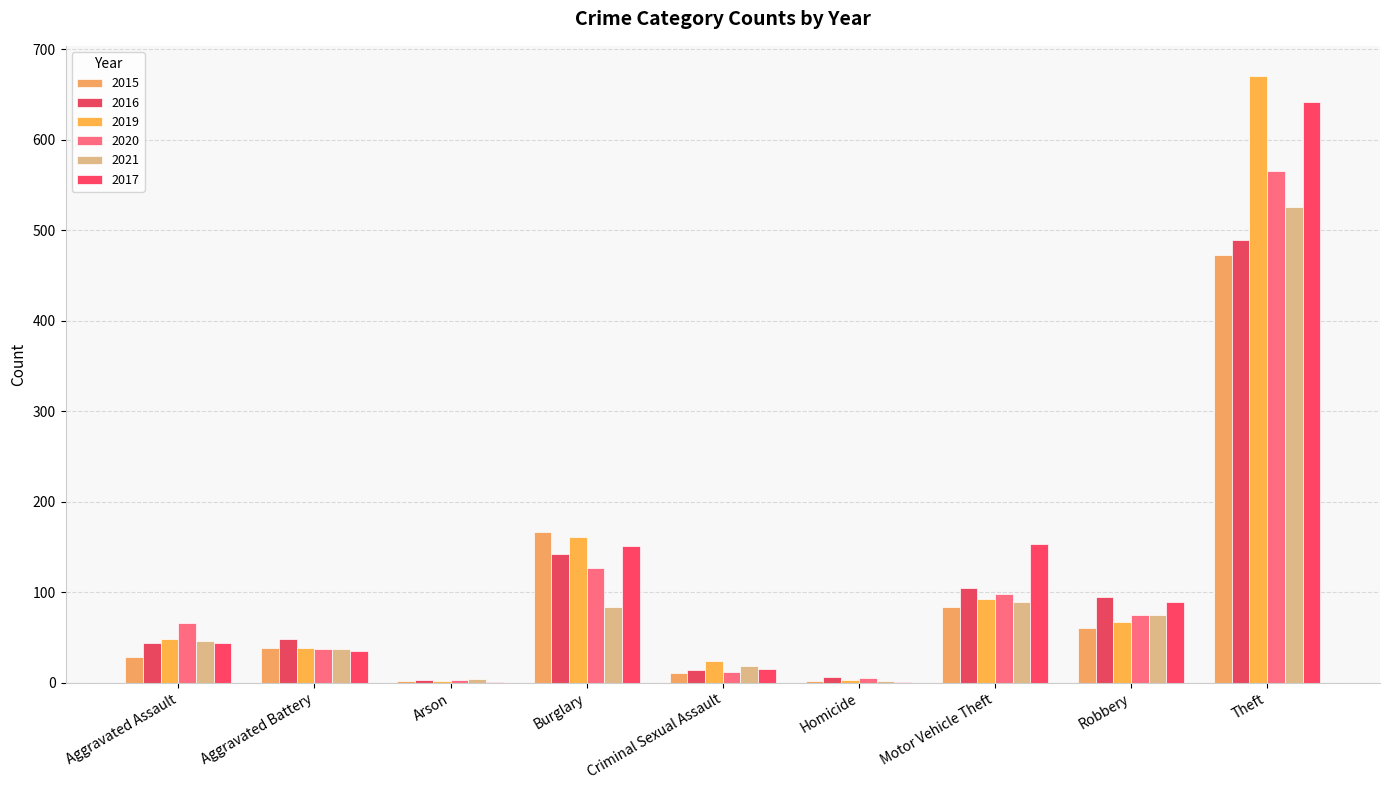

Count the number of data series in this chart.

6